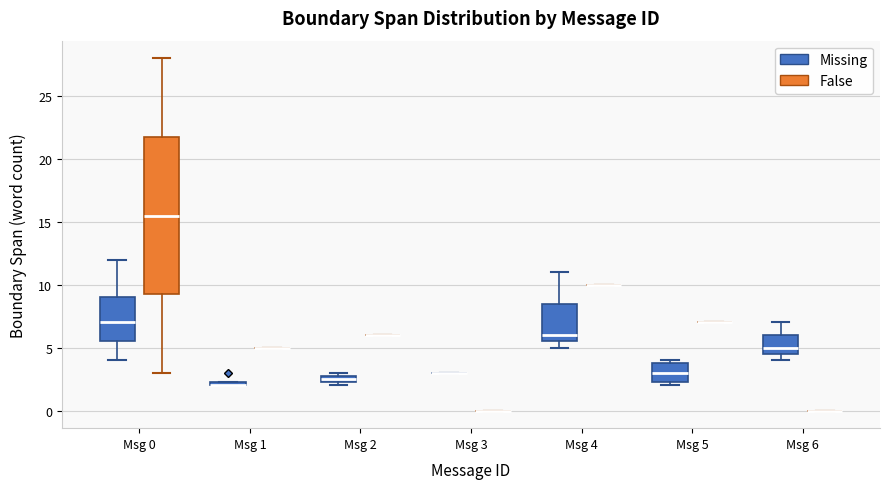

Which box is the tallest, from its lower edge to its upper edge?

Msg 0 (False)